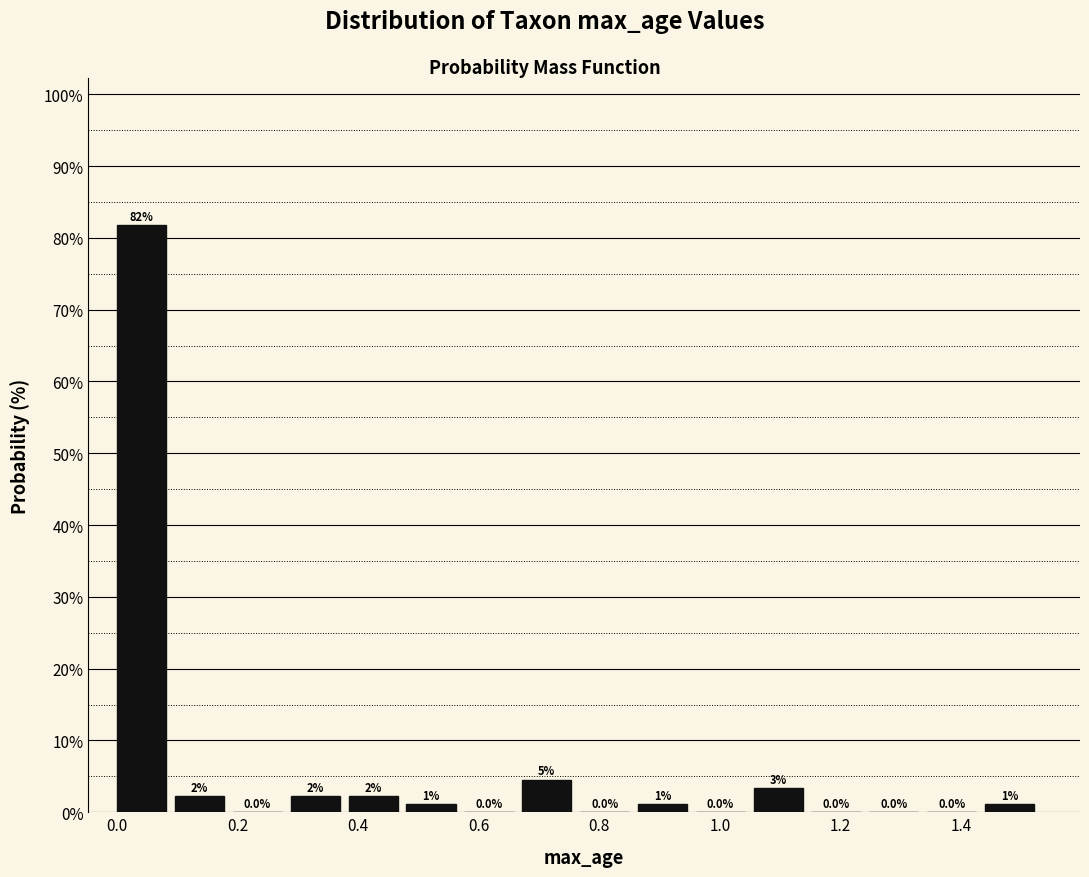

Which range on the x-axis has the tallest bar?

0.00 to 0.10